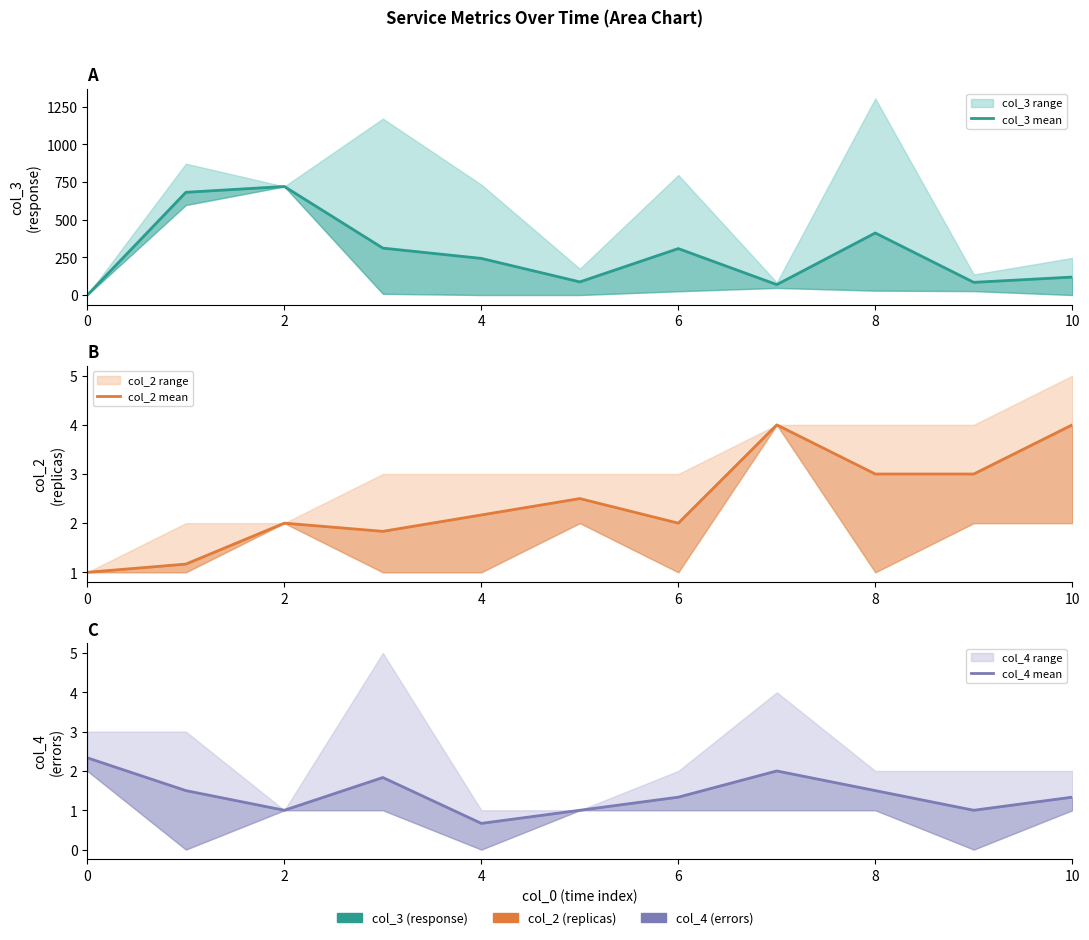

How many values in the col_2 mean series exceed 2?

6